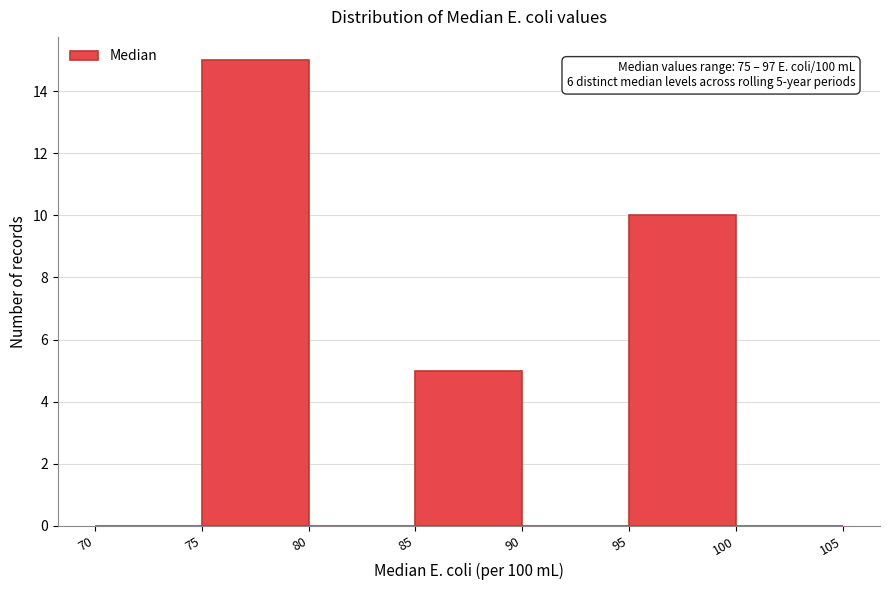

Which range on the x-axis has the tallest bar?

75 to 80